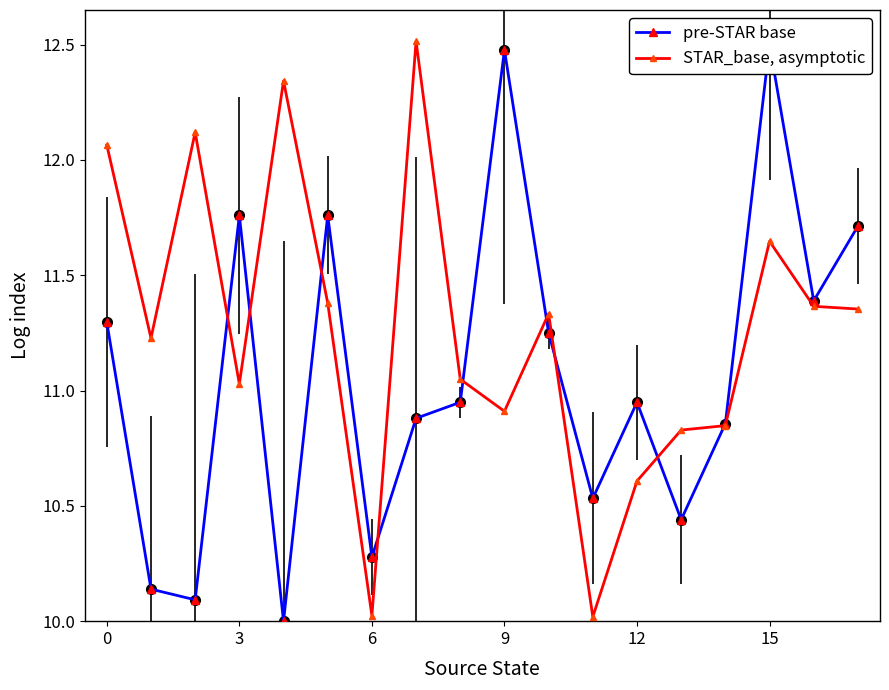

How many interior local peaks does the STAR_base, asymptotic series have?

5